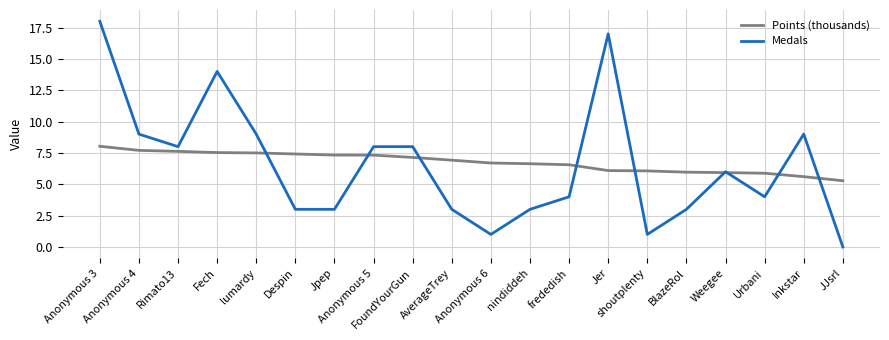

At which category is the sum across all series the highest?

Anonymous 3